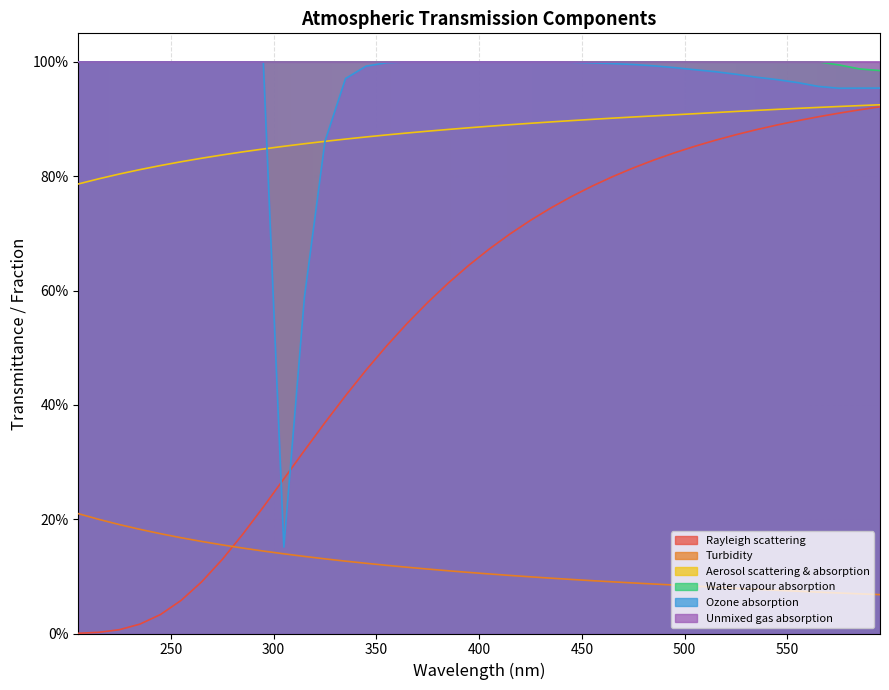

Does the chart display data point markers on the line(s)?

No